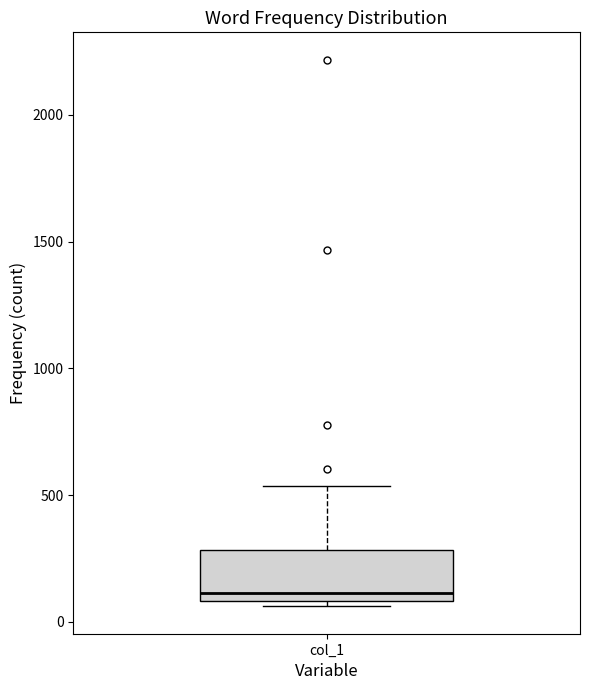

Transcribe this box plot: give where the median line is, the range the box spans, and where the two whiskers end, as read against the y-axis. The values are not printed on the chart, so give them approximately, as read against the axis.

median 100 (just above the box's lower edge), box 100 to 300, whiskers 50 to 550